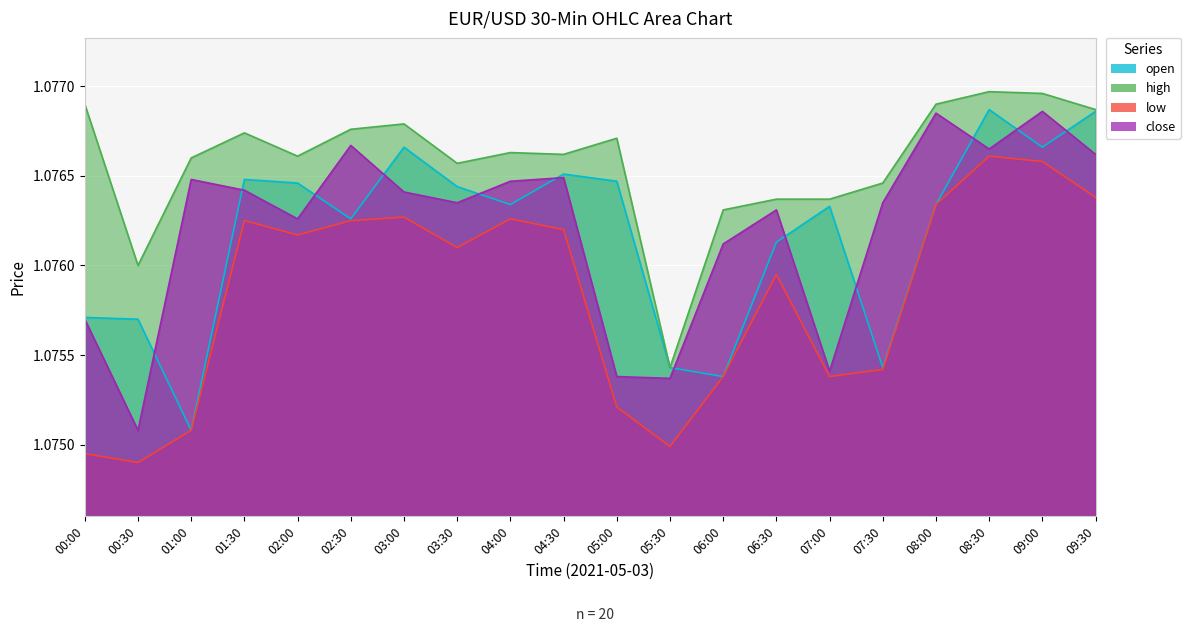

True or false: high and close cross at least once.

False